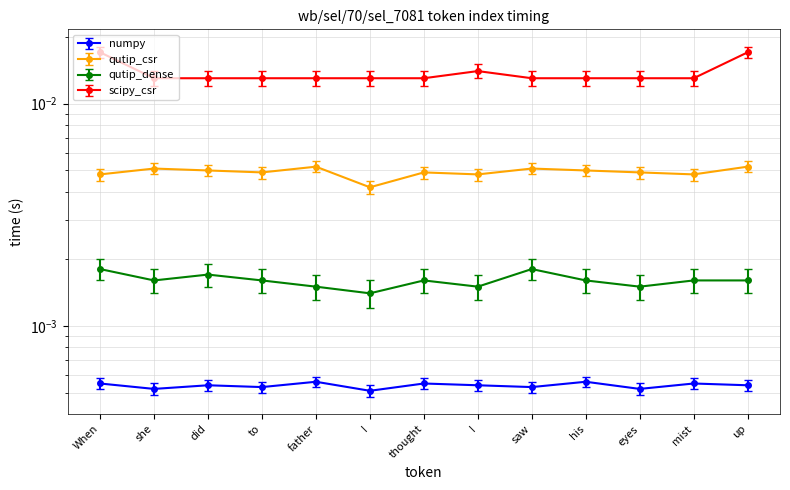

Rank the series at father from highest to lowest value.

scipy_csr, qutip_csr, qutip_dense, numpy